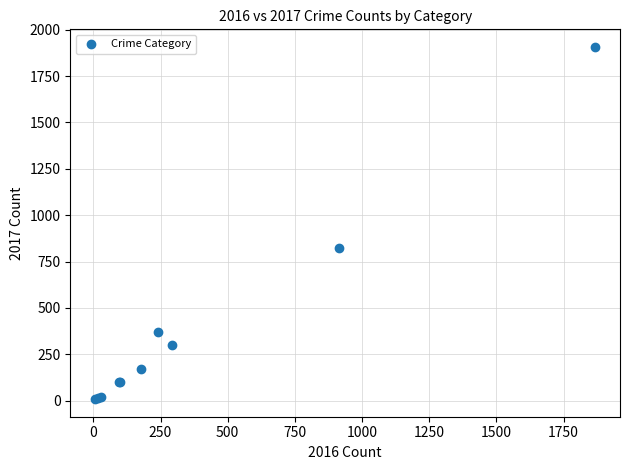

What Y value in the scatter plot is closest to 957?

823